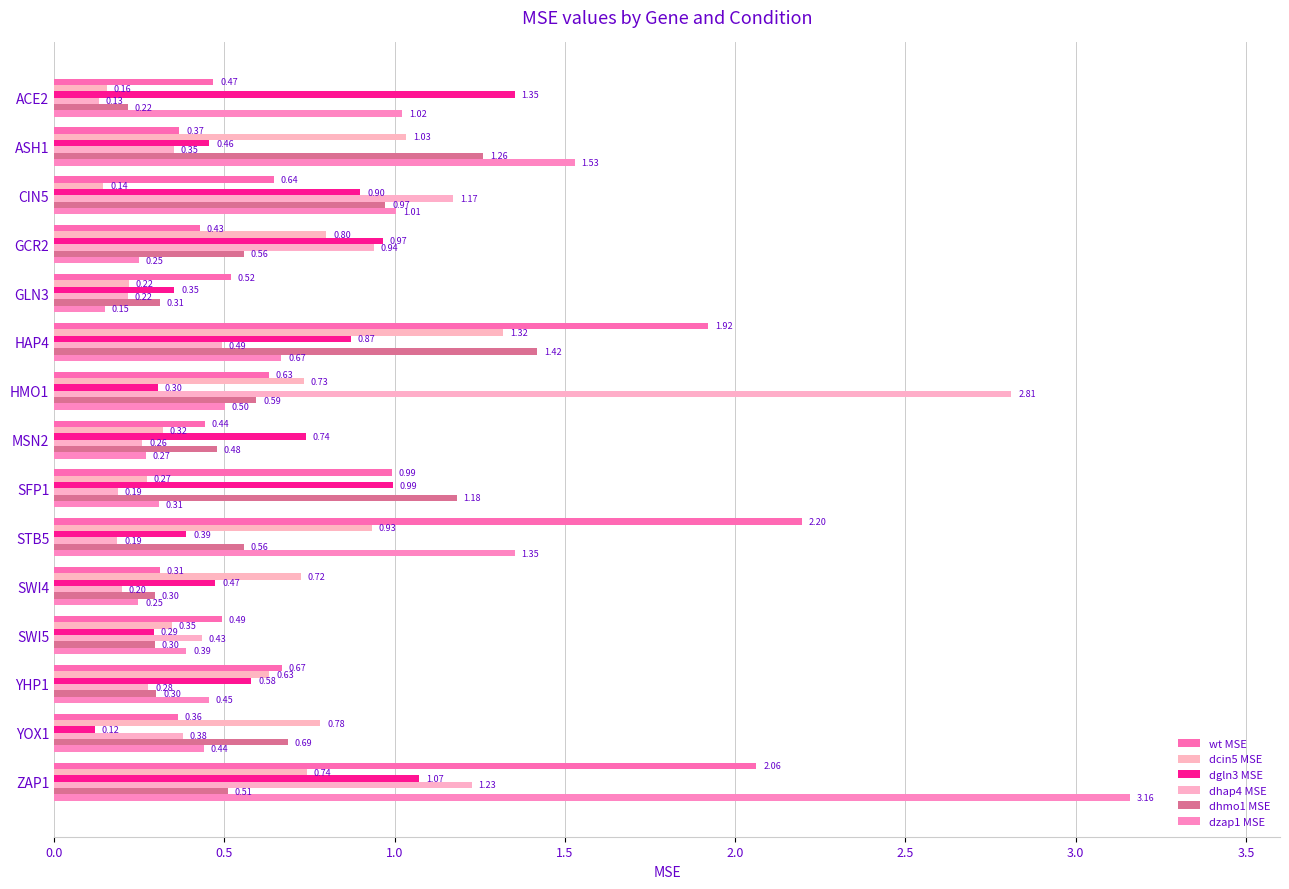

What are all the series names shown in the legend?

wt MSE, dcin5 MSE, dgln3 MSE, dhap4 MSE, dhmo1 MSE, dzap1 MSE